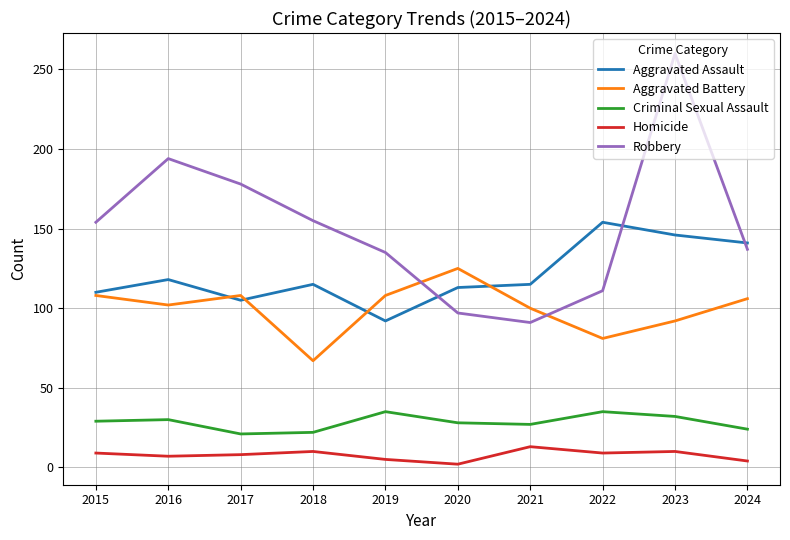

At which category is the sum across all series the highest?

2023